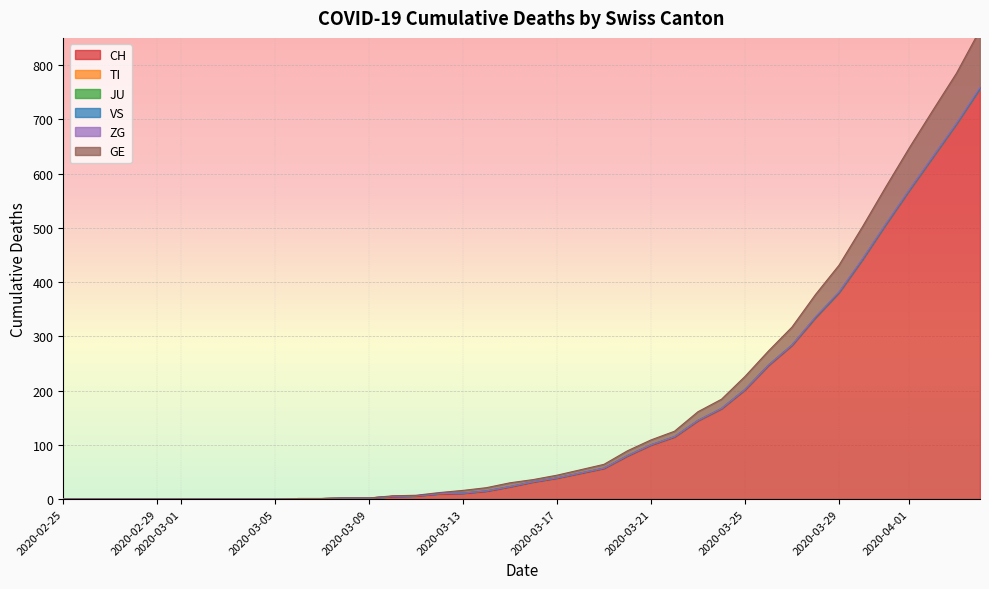

Where does the CH series first go above 31?

2020-03-17